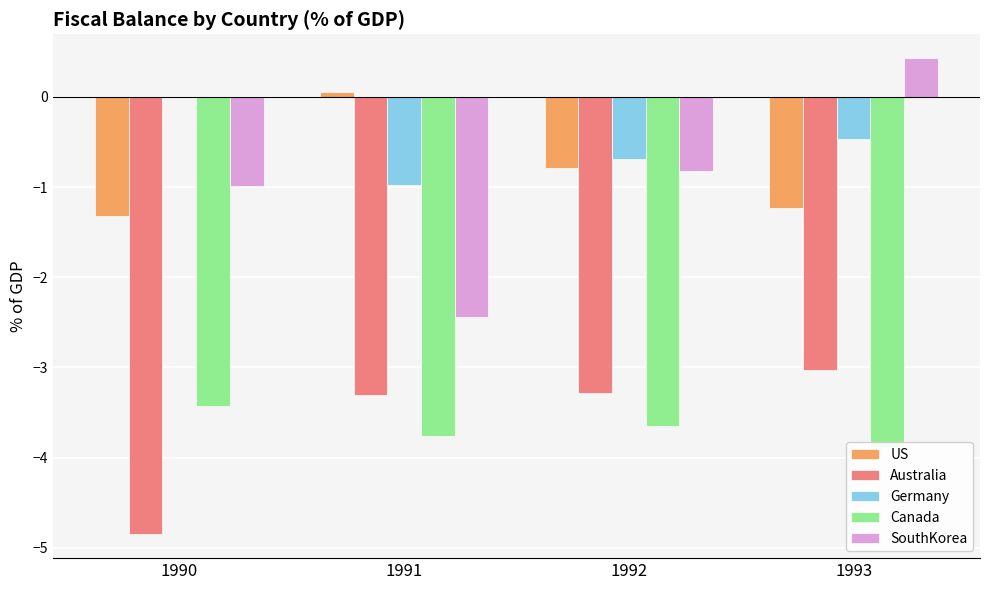

Reading left to right, extract all data points from this chart.

US: -1.3	0.1	-0.8	-1.2
Australia: -4.8	-3.3	-3.3	-3.0
Germany: 0.0	-1.0	-0.7	-0.5
Canada: -3.4	-3.8	-3.6	-3.9
SouthKorea: -1.0	-2.4	-0.8	0.4